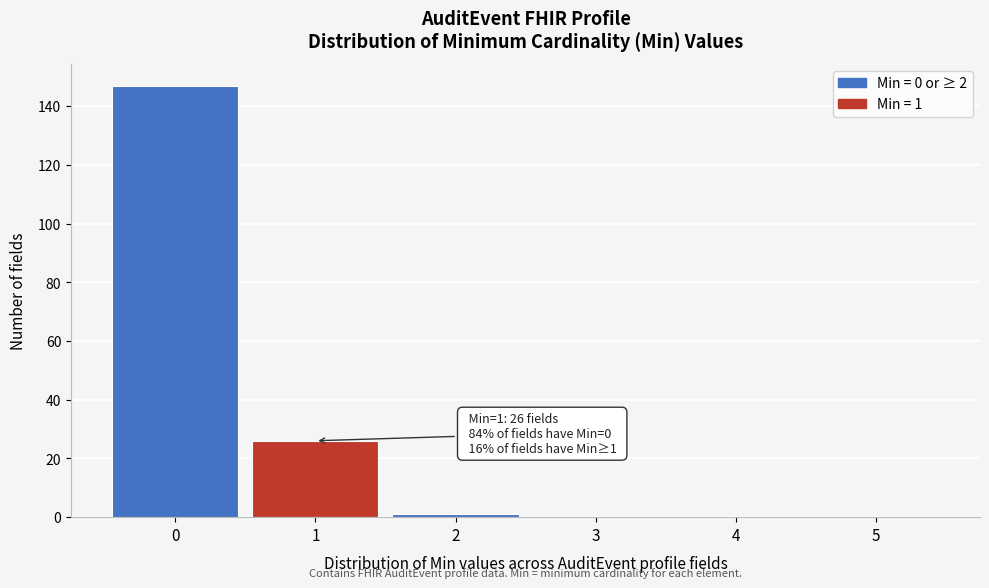

Reading left to right, extract all data points from this chart.

0=147	1=26	2=1	3=0	4=0	5=0